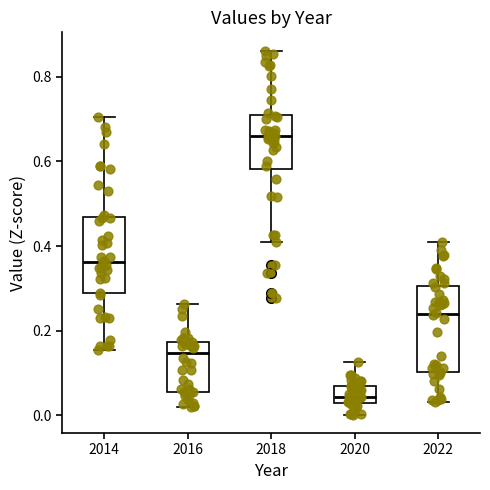

Reading left to right, read every box against the y-axis: the position of its median line, the range the box covers, and the ends of its whiskers. The values are not printed on the chart, so give them approximately, as read against the axis.

2014: median 0.36, box 0.28 to 0.46, whiskers 0.16 to 0.70
2016: median 0.14, box 0.06 to 0.18, whiskers 0.02 to 0.26
2018: median 0.66, box 0.58 to 0.70, whiskers 0.42 to 0.86
2020: median 0.04, box 0.02 to 0.06, whiskers 0.00 to 0.12
2022: median 0.24, box 0.10 to 0.30, whiskers 0.04 to 0.42